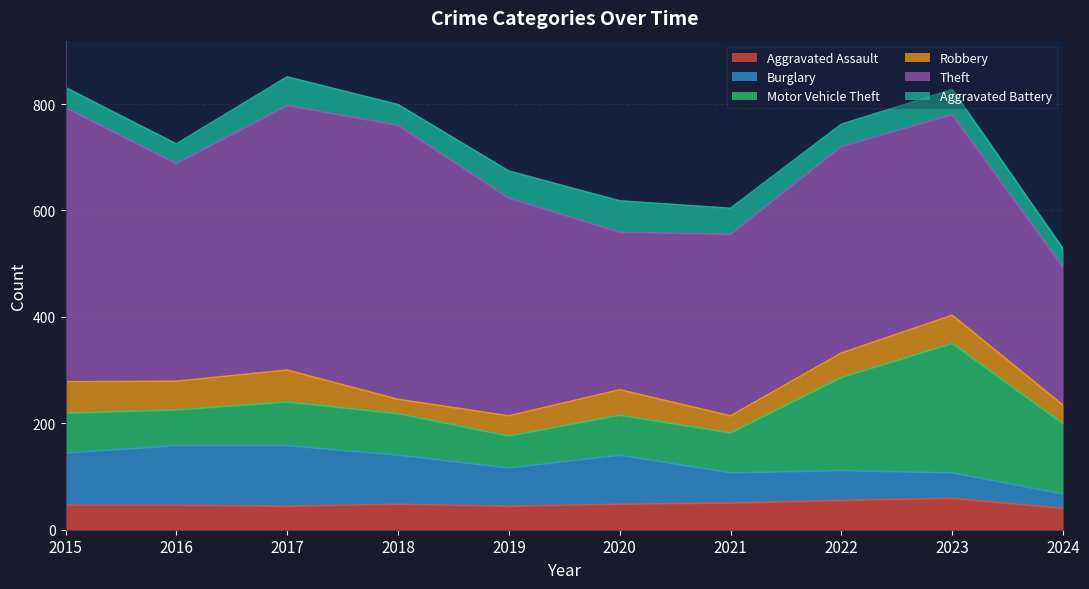

At which label does Motor Vehicle Theft first exceed 78?

2017